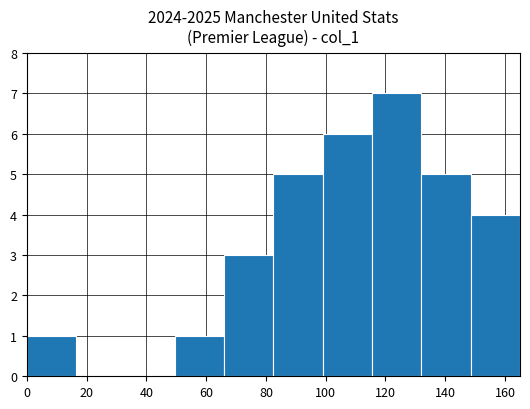

Reading left to right, transcribe this chart: for each bar, give the range it covers on the x-axis and its height. Neither the bar edges nor the heights are printed on the chart, so give them approximately, as read against the axes.

0.0 to 16.5: 1
16.5 to 33.0: 0
33.0 to 49.5: 0
49.5 to 66.0: 1
66.0 to 82.5: 3
82.5 to 99.0: 5
99.0 to 115.5: 6
115.5 to 132.0: 7
132.0 to 148.5: 5
148.5 to 165.0: 4